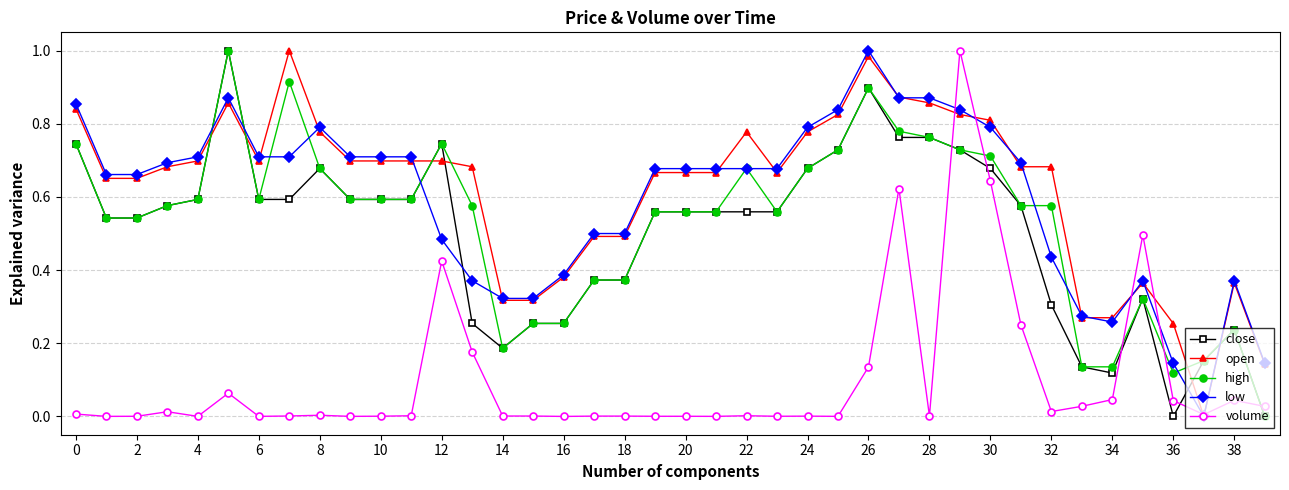

How many intersections are there between low and close?

6